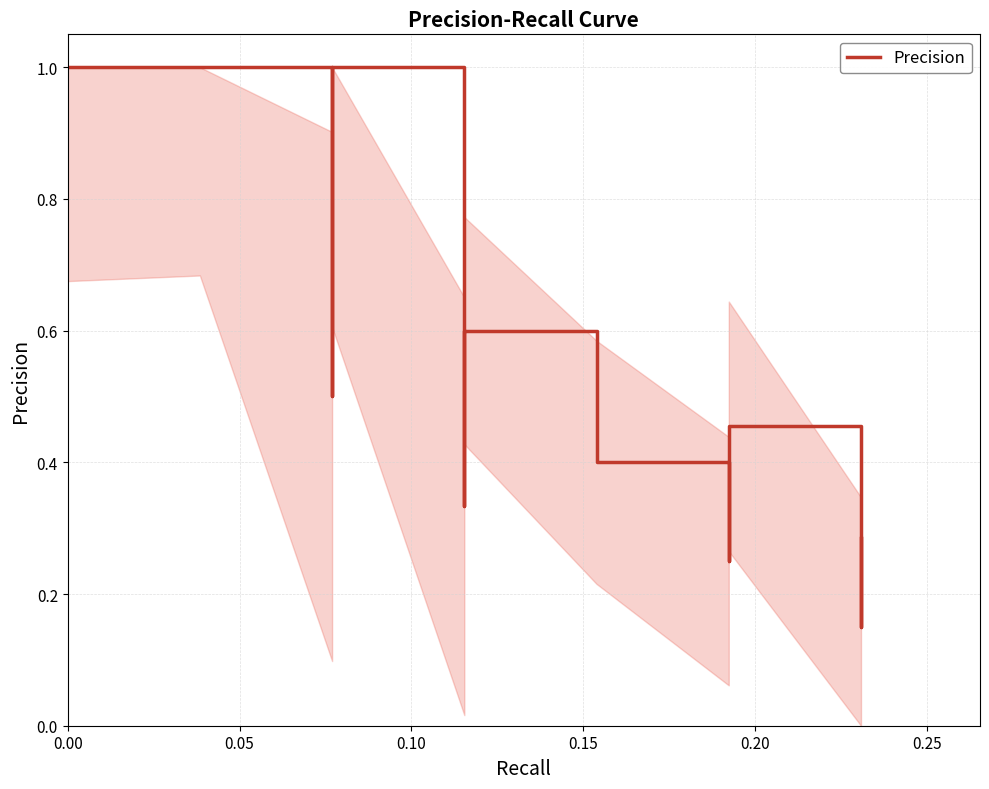

Rank the categories by value from lowest to highest.

39, 38, 37, 36, 35, 34, 33, 32, 31, 30, 29, 28, 27, 26, 25, 24, 19, 23, 22, 18, 21, 17, 20, 16, 15, 8, 14, 13, 7, 12, 9, 11, 6, 10, 3, 5, 4, 2, 0, 1